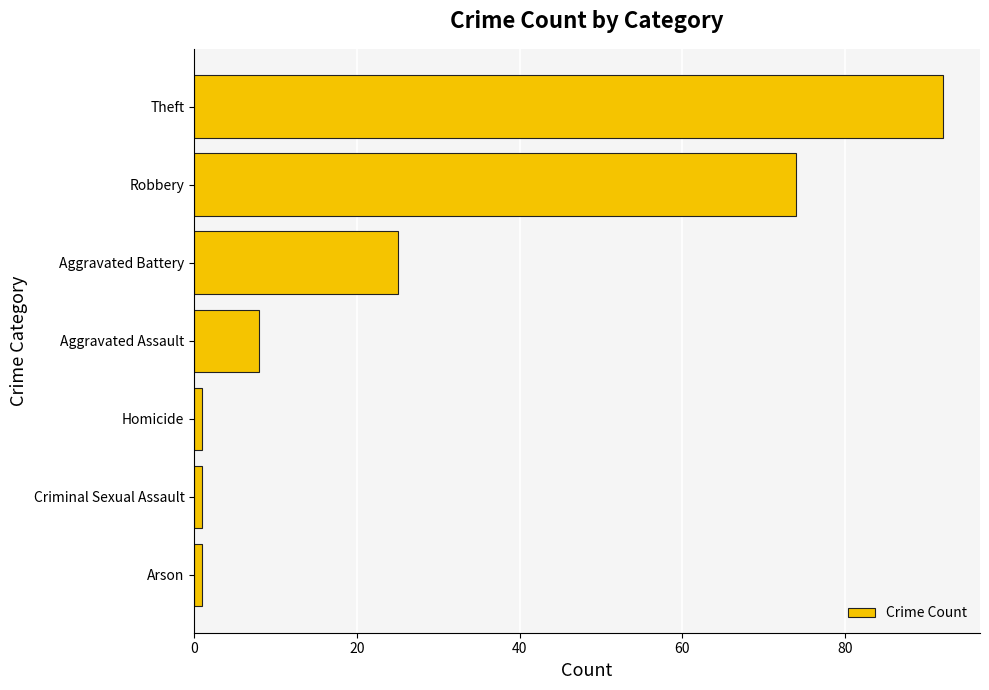

How many data points are less than 8?

3